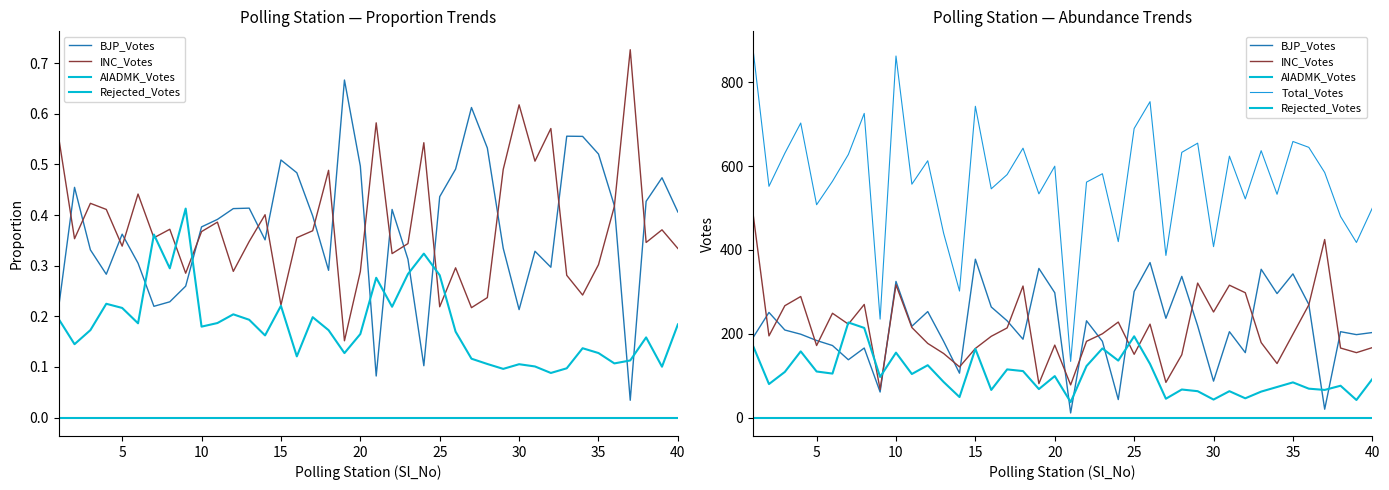

Which series has the largest range (max minus min)?

Total_Votes